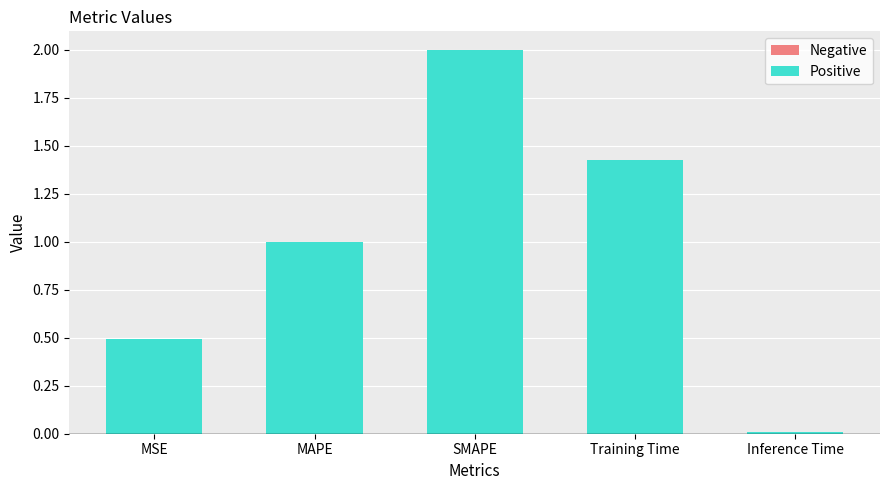

What is the difference between the maximum and second lowest values?

1.5